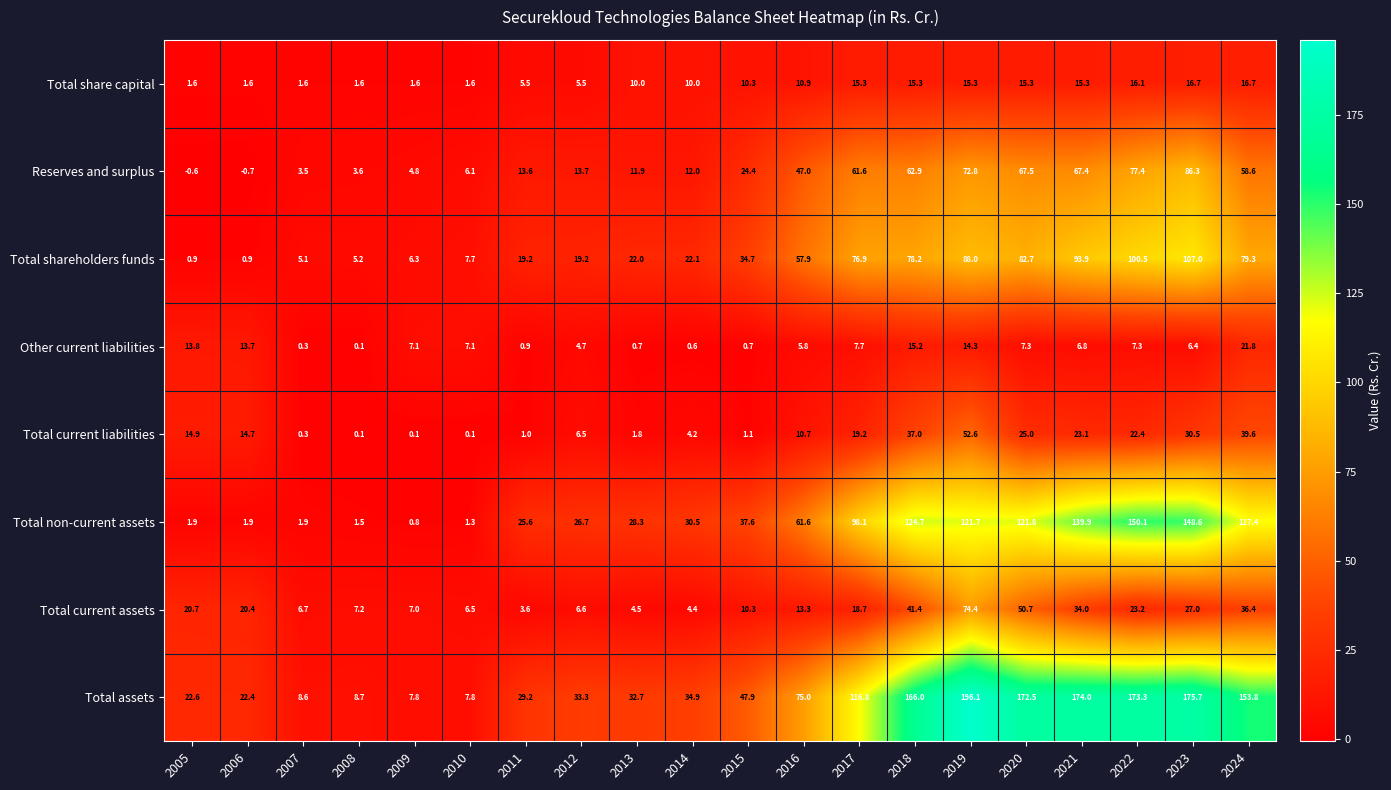

Which series has the largest range (max minus min)?

Total assets